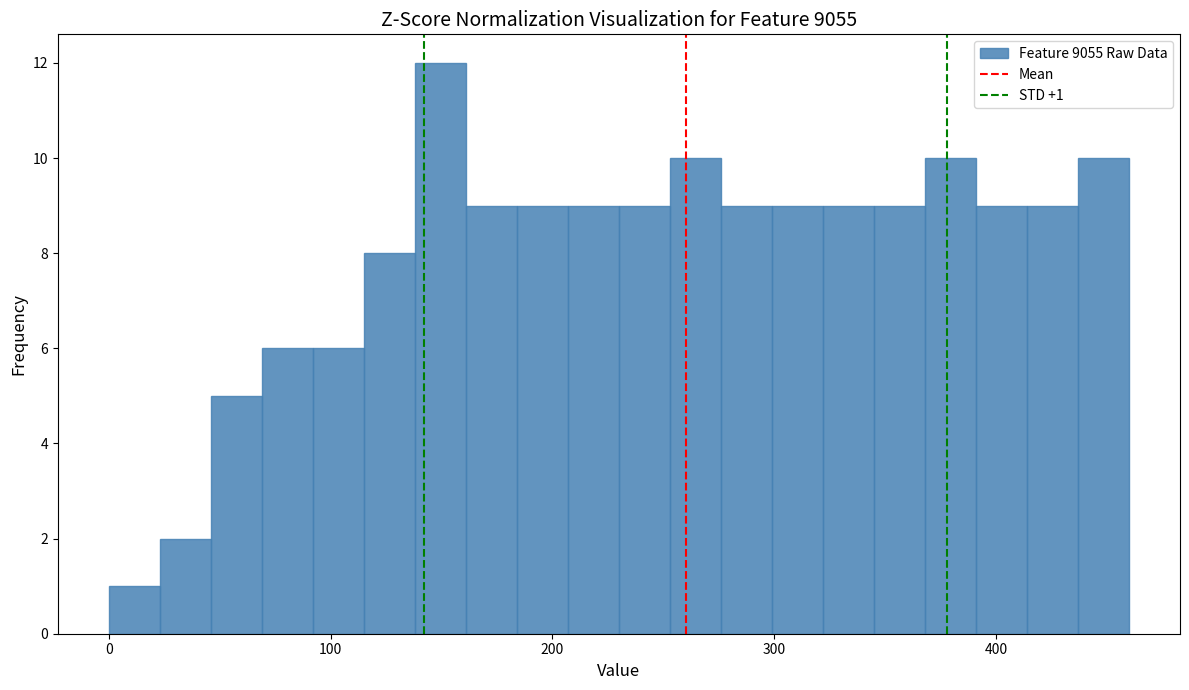

Around what value on the x-axis is the tallest bar? Give the approximate position of its centre, as read against the axis.

150